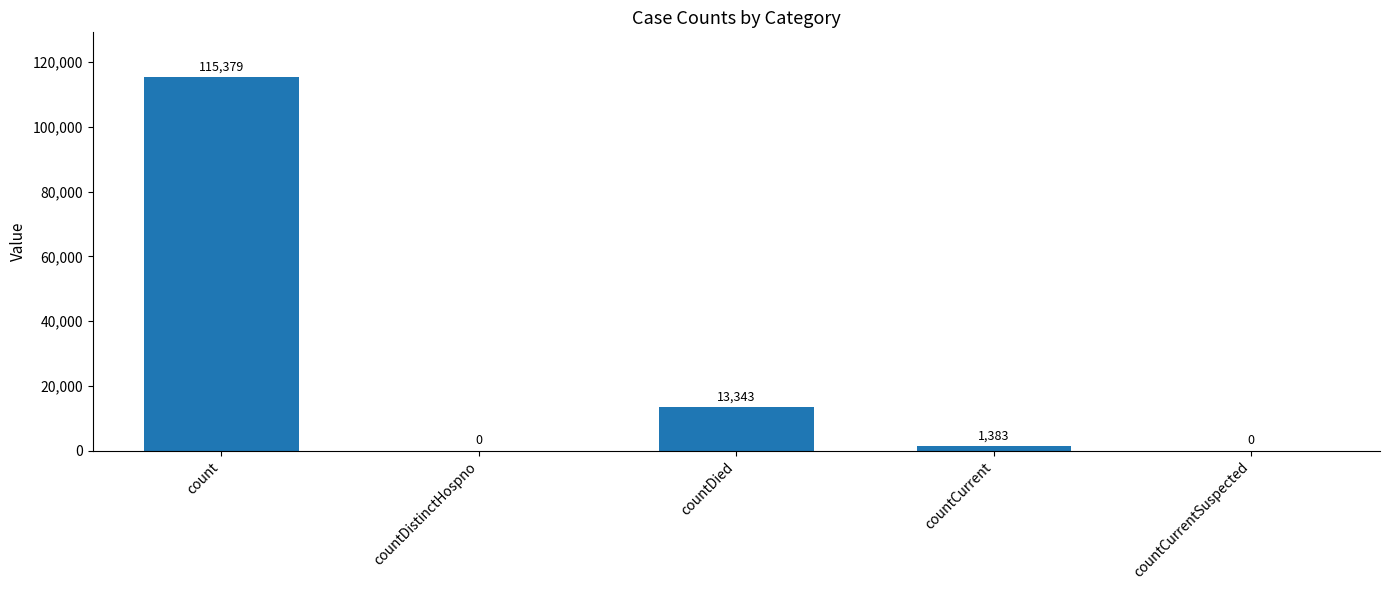

At which label does the data first exceed 1383?

count